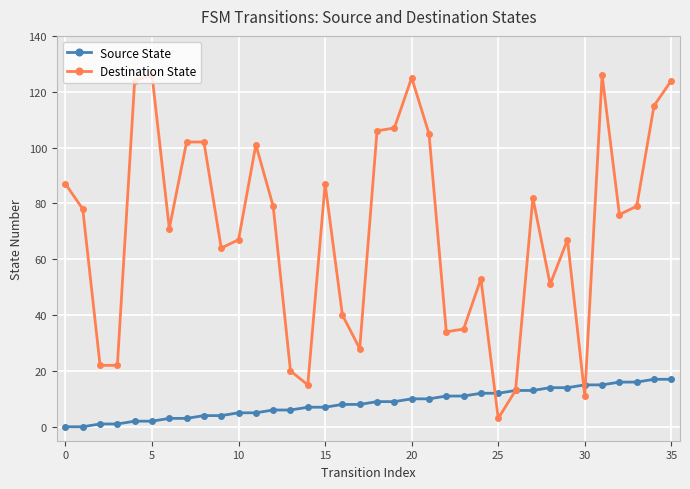

List the series in order of their overall mean, lowest first.

Source State, Destination State